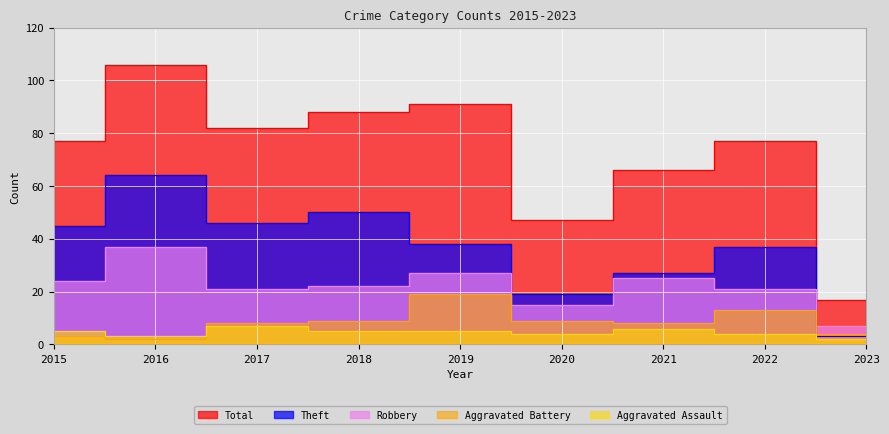

At which category does Aggravated Assault reach its first local peak?

2017